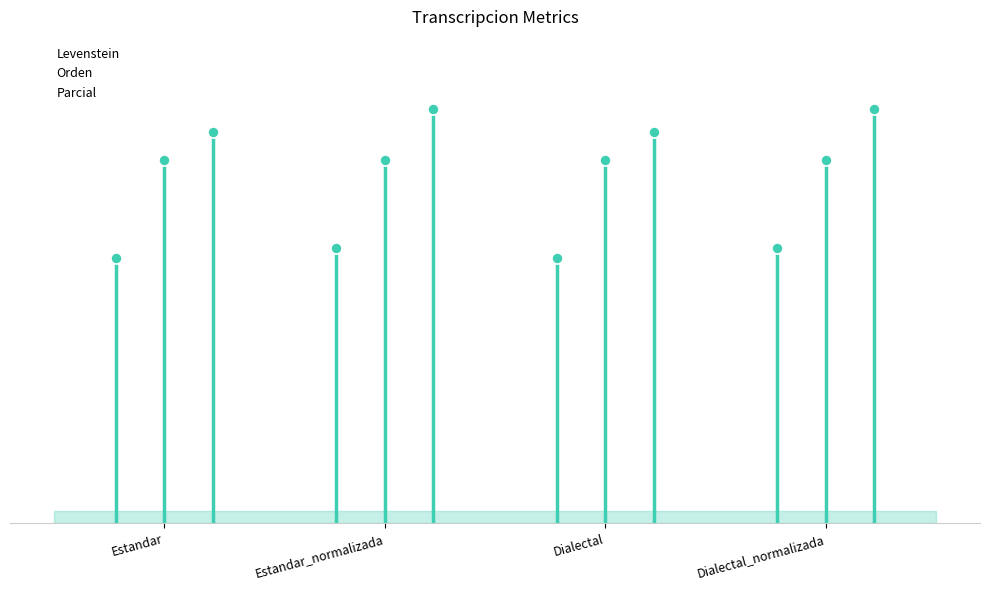

List the series in order of their peak value, lowest first.

Levenstein, Orden, Parcial